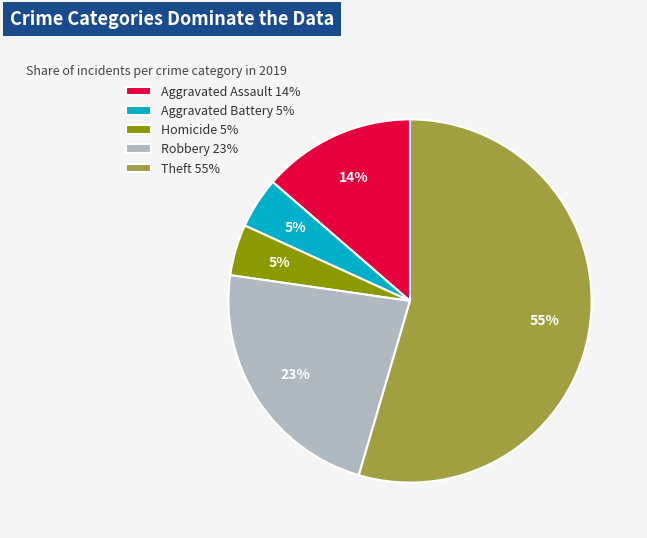

What percentage is the Homicide 5% slice, to the nearest percent?

5%